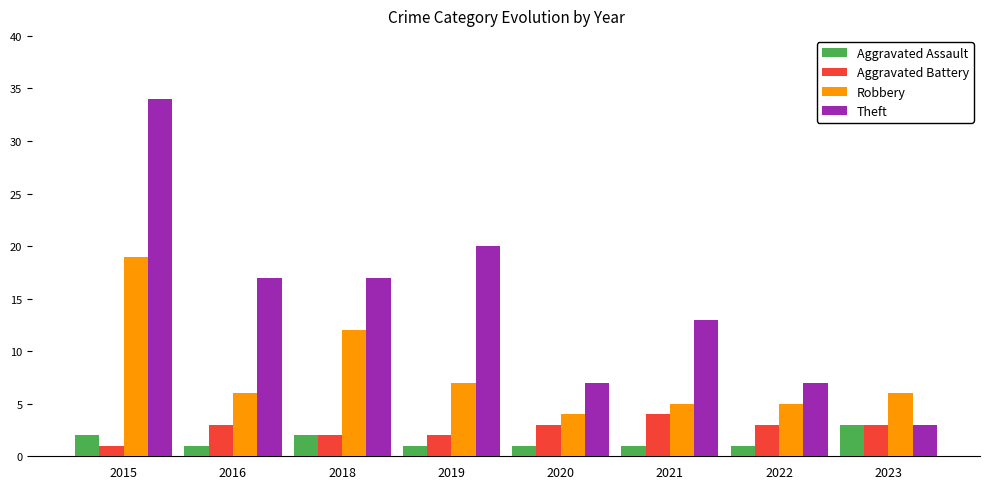

True or false: Robbery has a value of 8 at 2023.

False